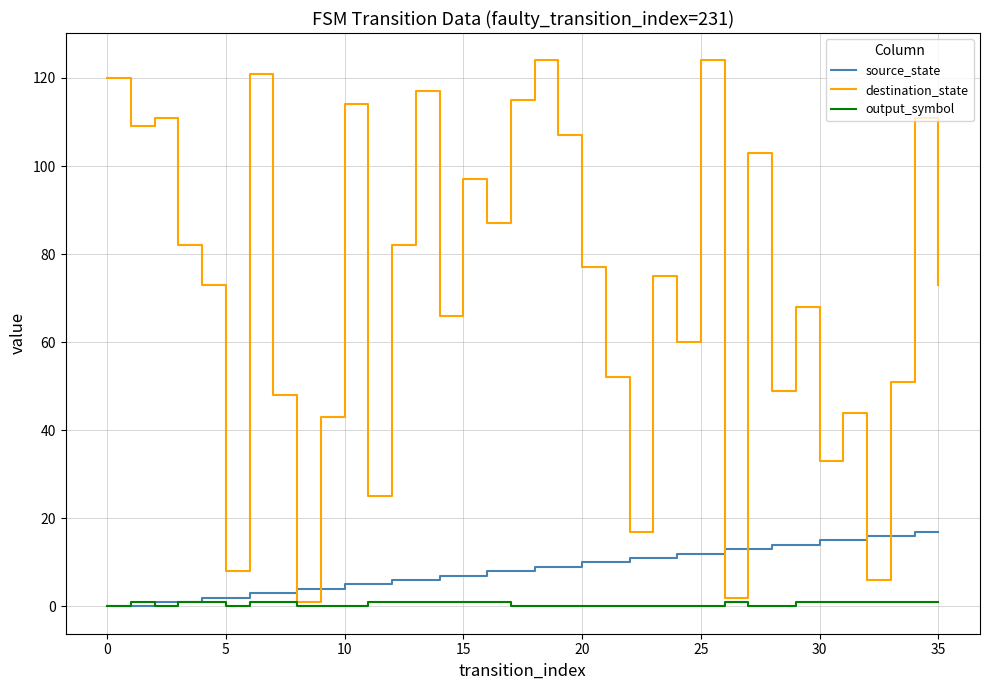

Which series has the largest total across all categories?

destination_state